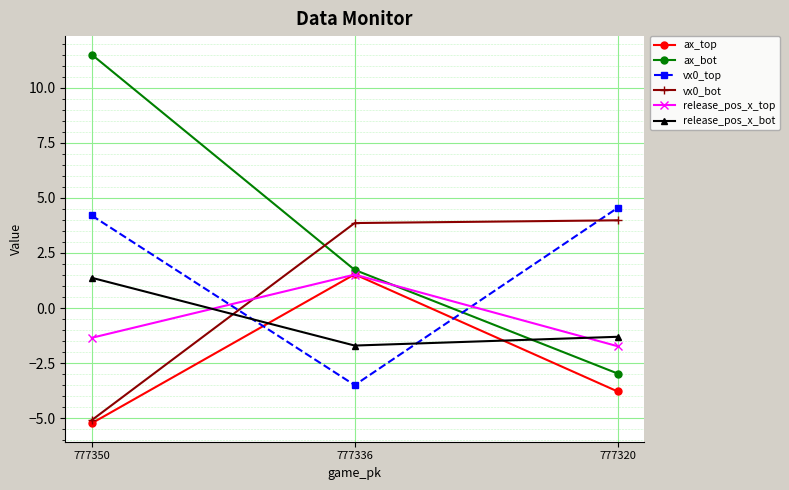

What is the maximum value shown in the chart?

11.5